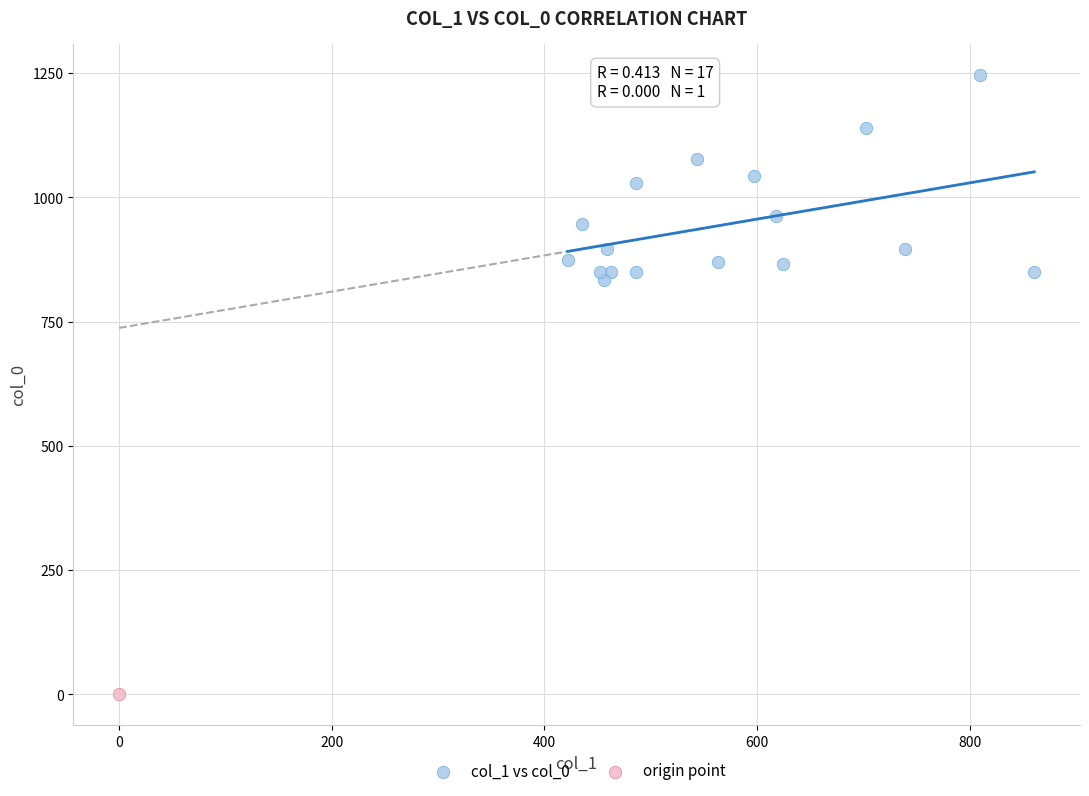

What are all the series names shown in the legend?

col_1 vs col_0, origin point